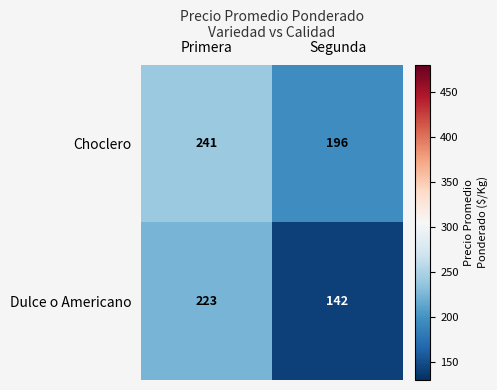

Reading left to right, extract all data points from this chart.

Choclero: Primera=241	Segunda=196
Dulce o Americano: Primera=223	Segunda=142